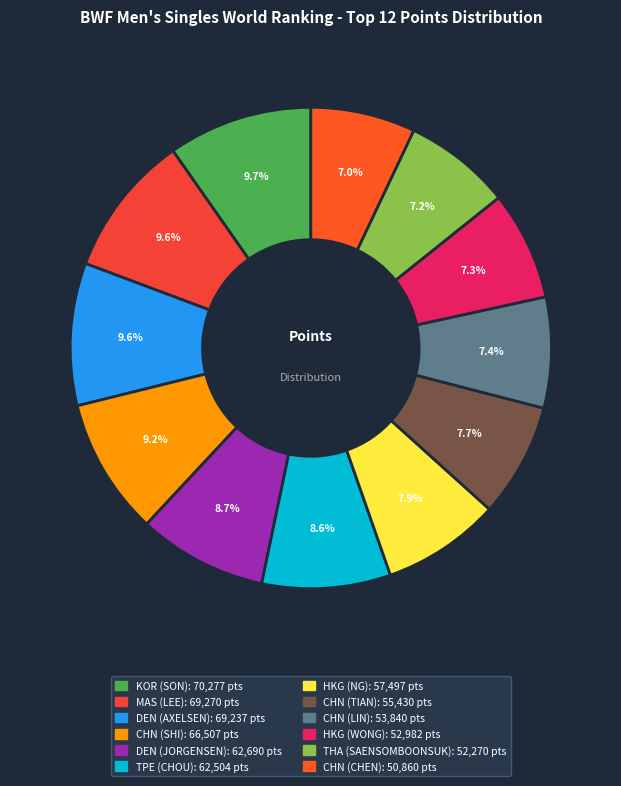

What is the ratio of the value at CHN (TIAN) to the value at HKG (NG)?

1.0